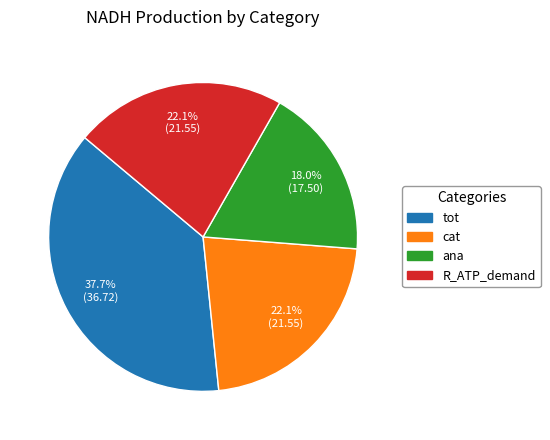

The ana slice represents 18% of the pie. True or false?

True